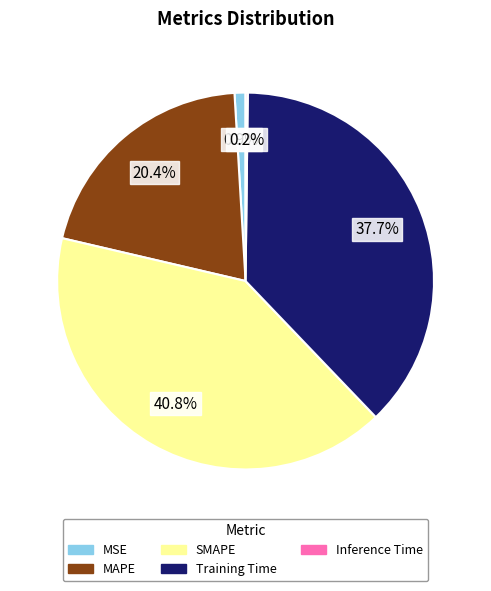

What percentage do Training Time and MAPE together represent?

58.1%